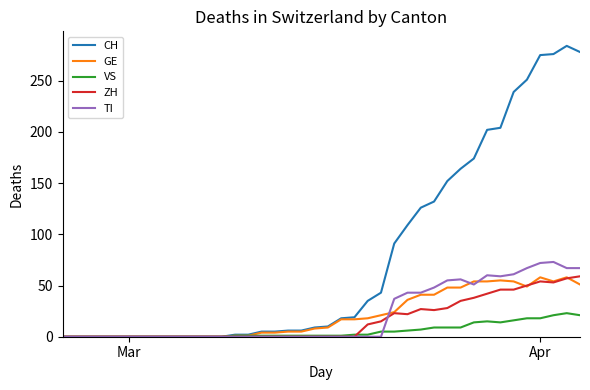

Which series has the largest range (max minus min)?

CH